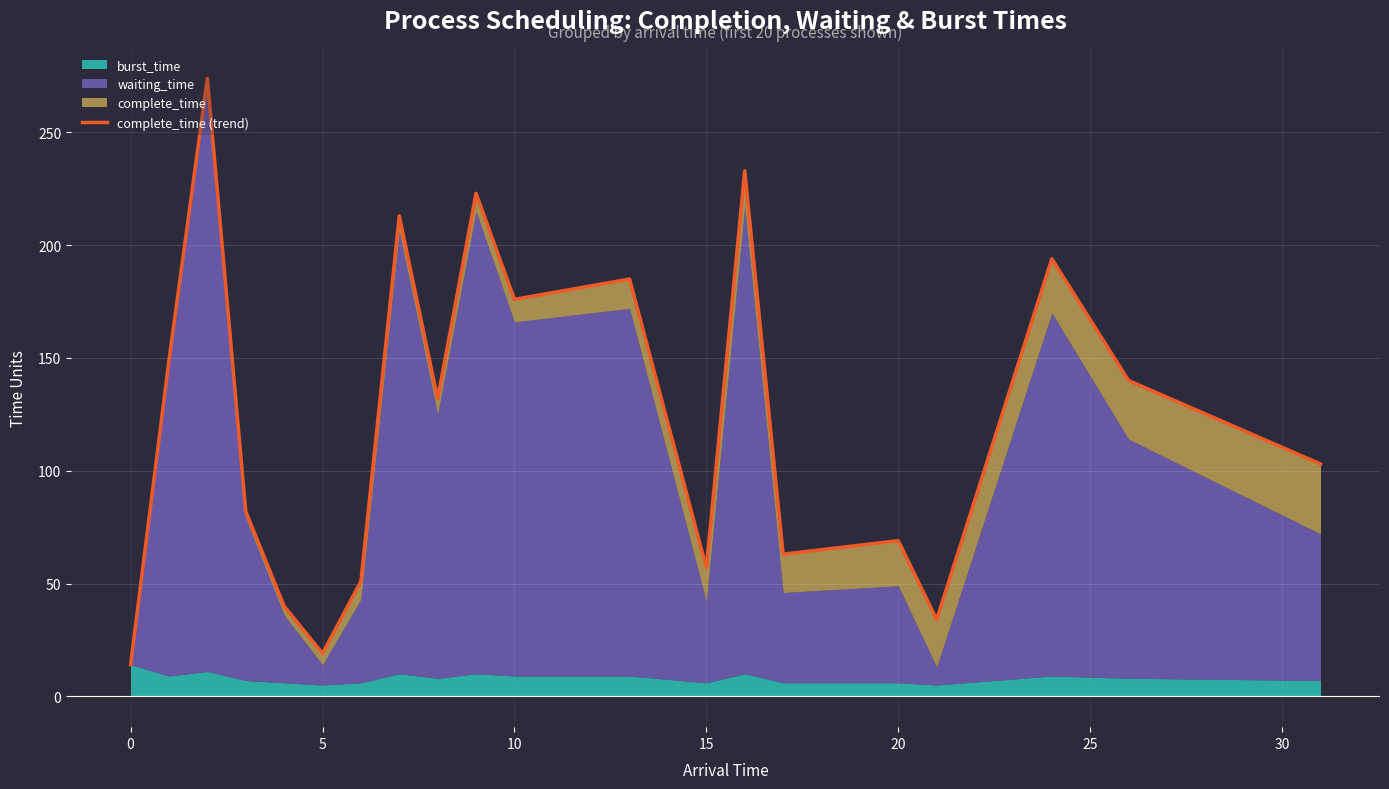

The chart shows a value of 176 at 10. True or false?

True